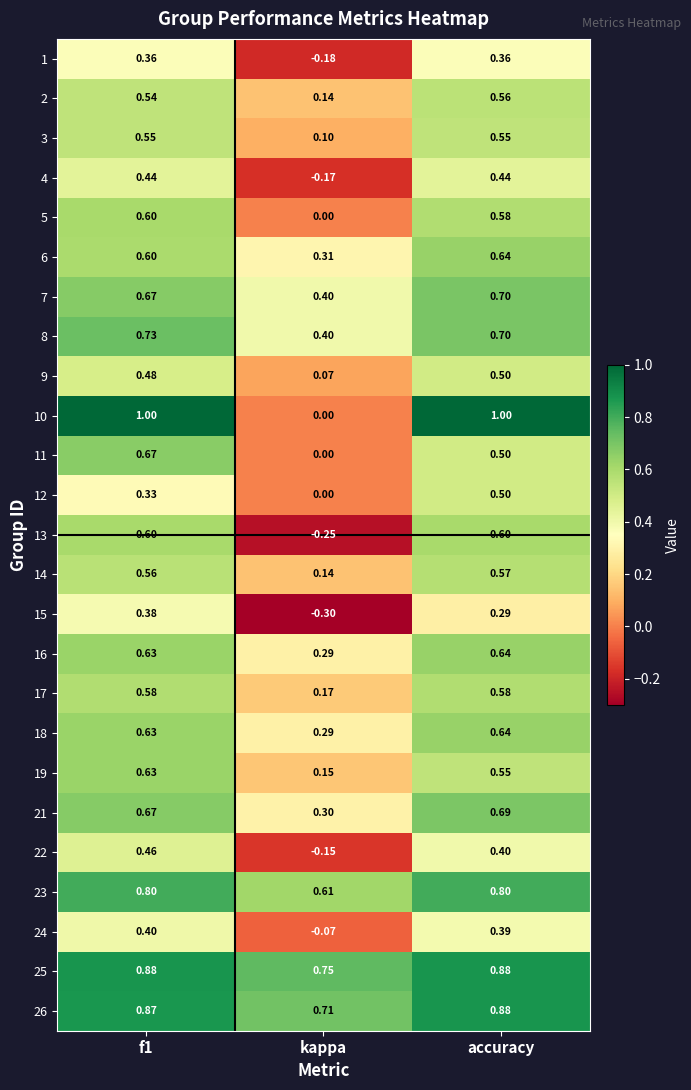

Which series has the largest total across all categories?

25